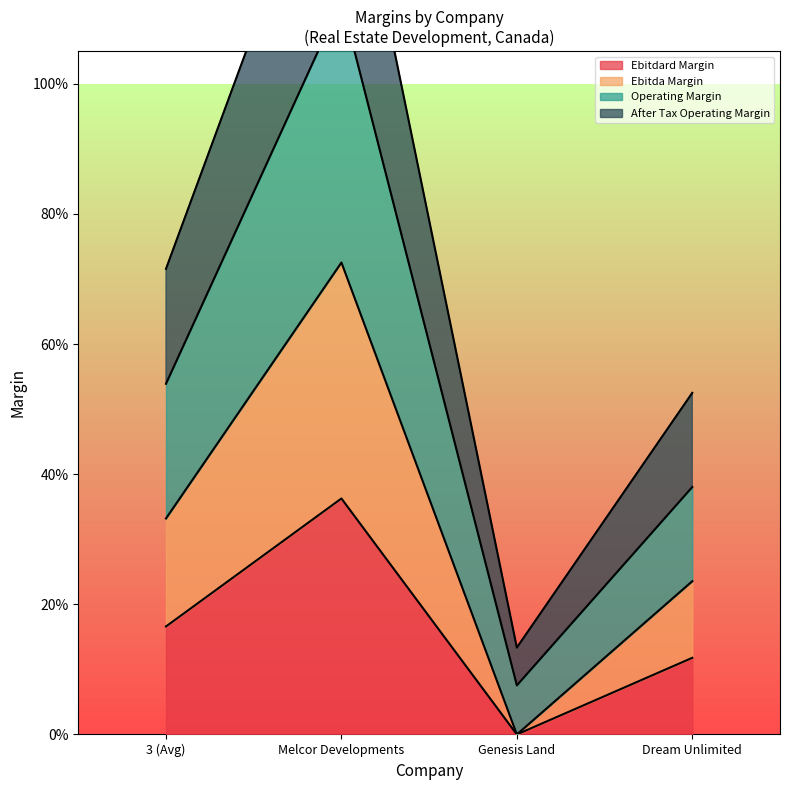

List the series in order of their overall mean, lowest first.

ebitdard_margin, ebitda_margin, operating_margin, after_tax_operating_margin